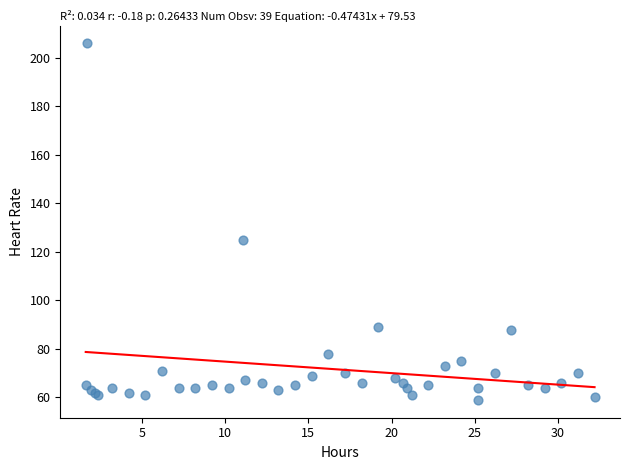

What Y value in the scatter plot is closest to 132?

125